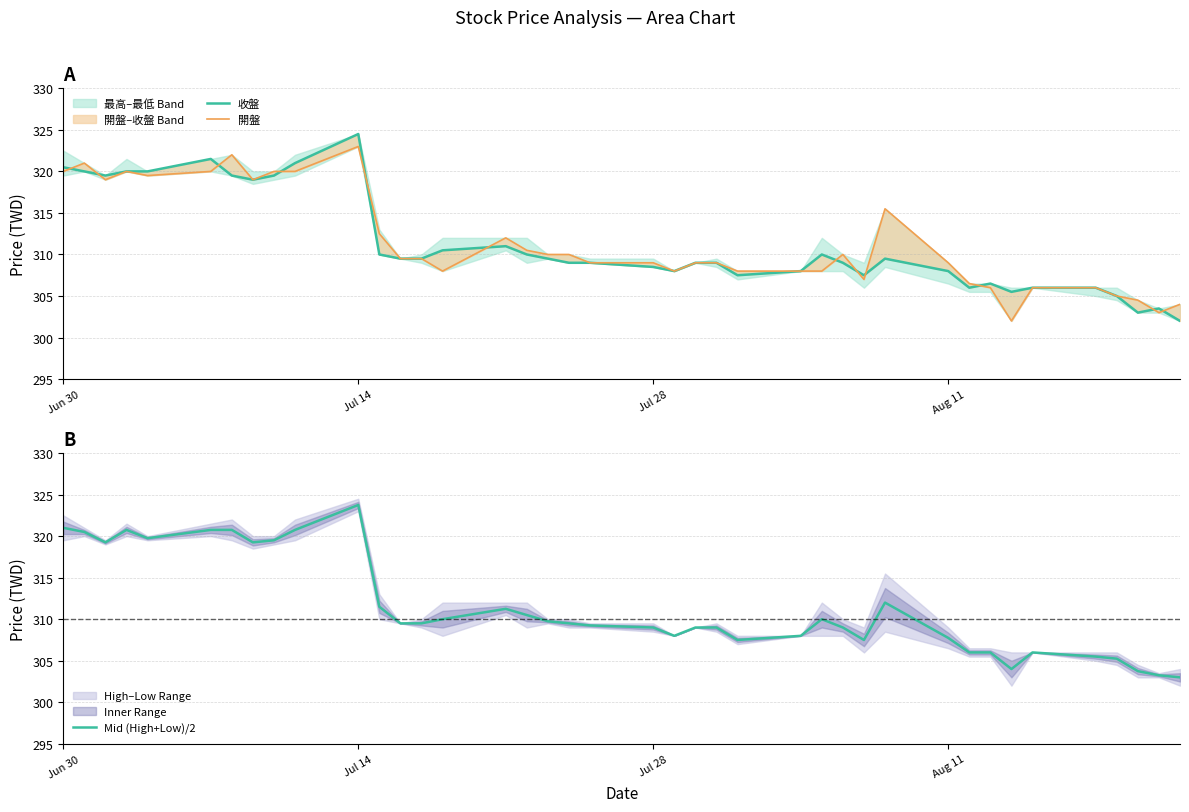

How many values in the 收盤 series exceed 309?

20